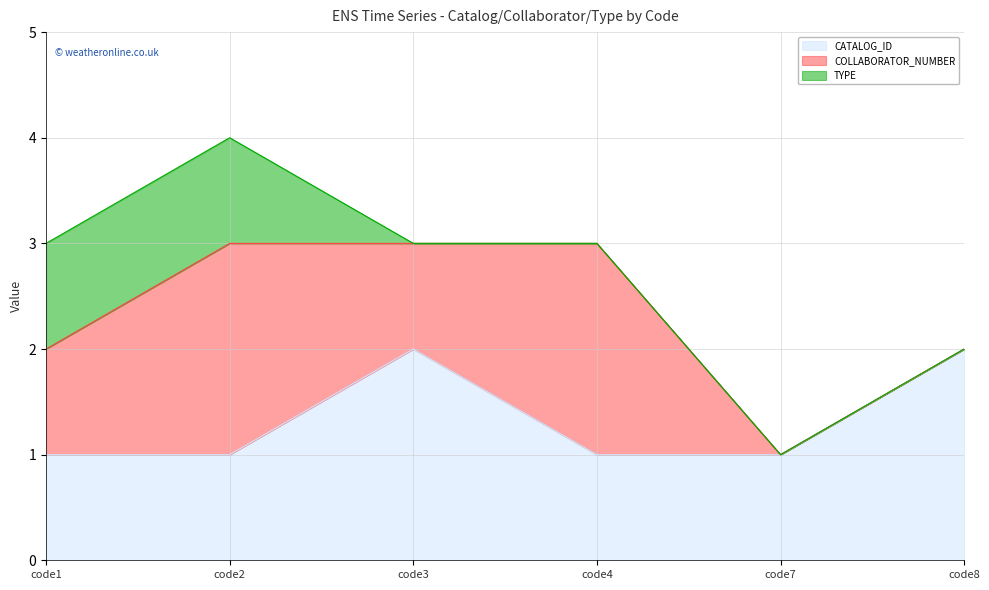

True or false: COLLABORATOR_NUMBER and TYPE cross at least once.

False